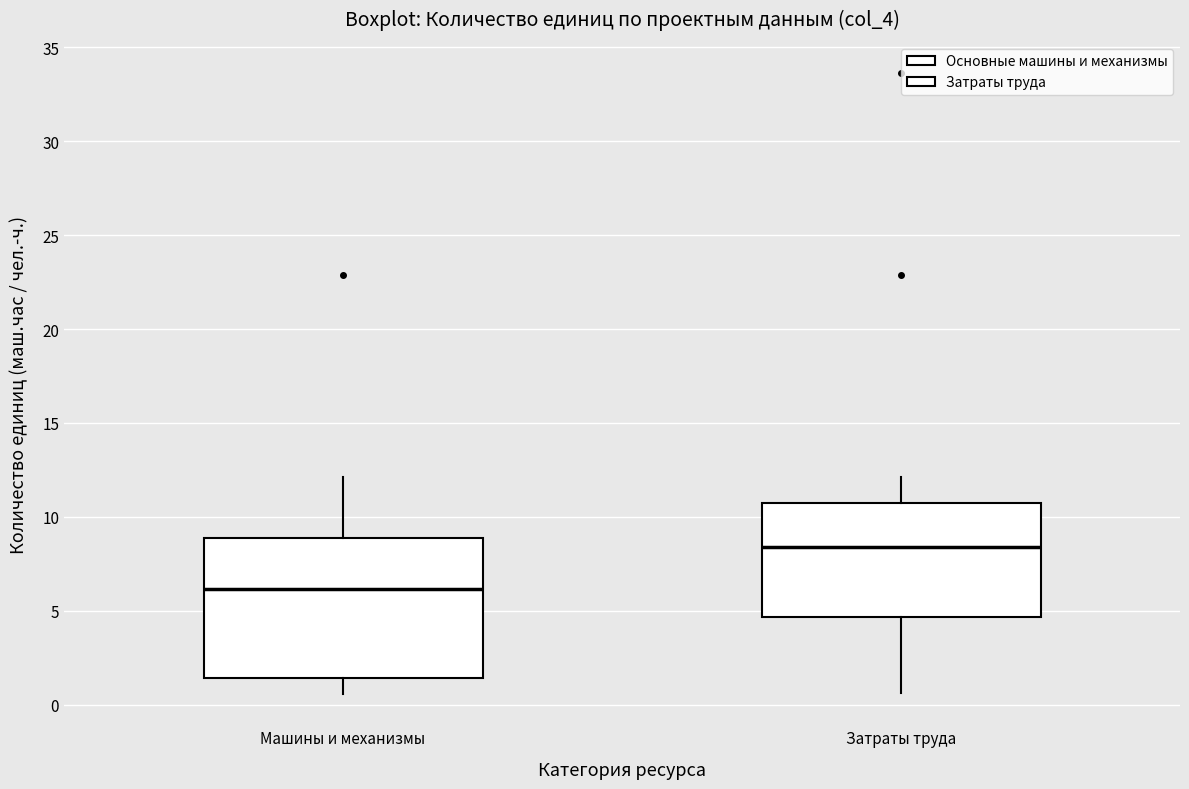

Where is the lower edge of the box for Машины и механизмы on the y-axis? The values are not printed on the chart, so give them approximately, as read against the axis.

1.5